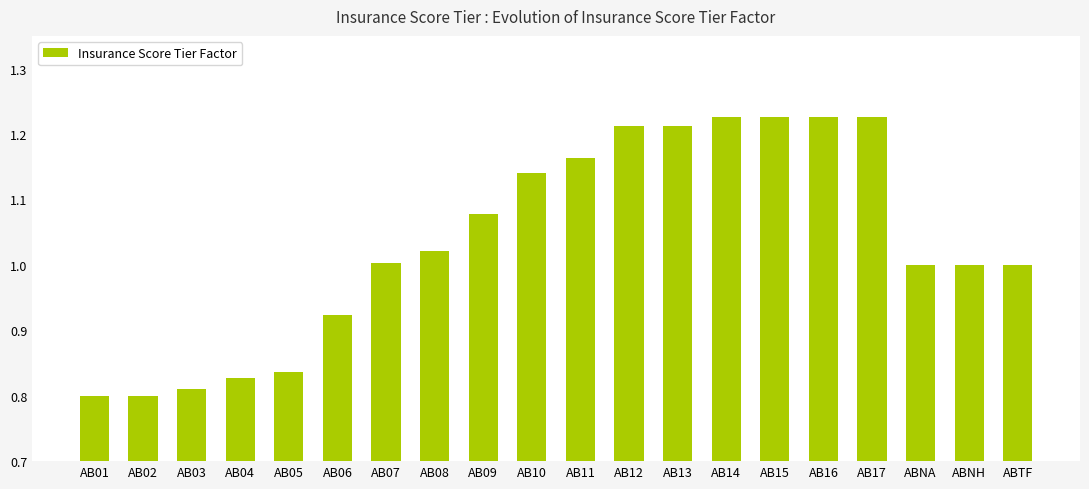

Between AB03 and AB16, which is larger?

AB16